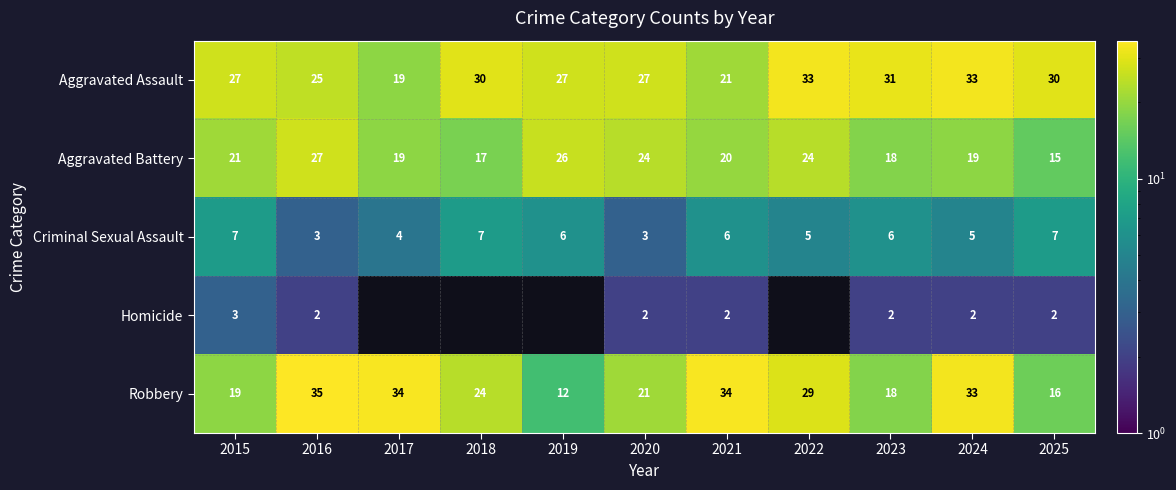

At which label is Robbery closest to 23?

2018